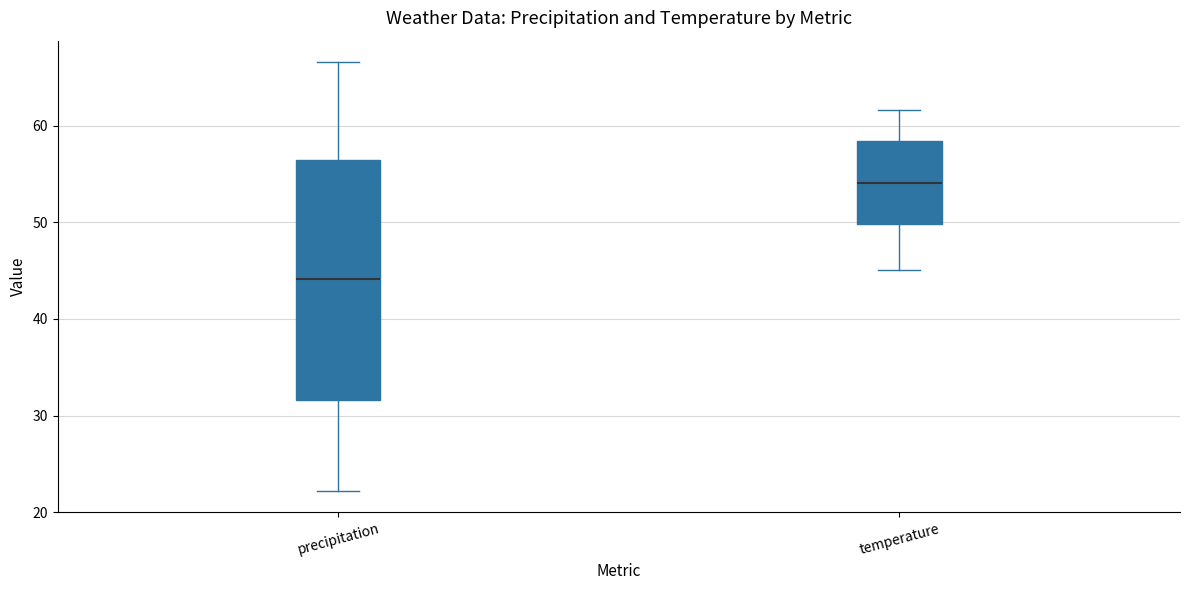

Which box is the tallest, from its lower edge to its upper edge?

precipitation